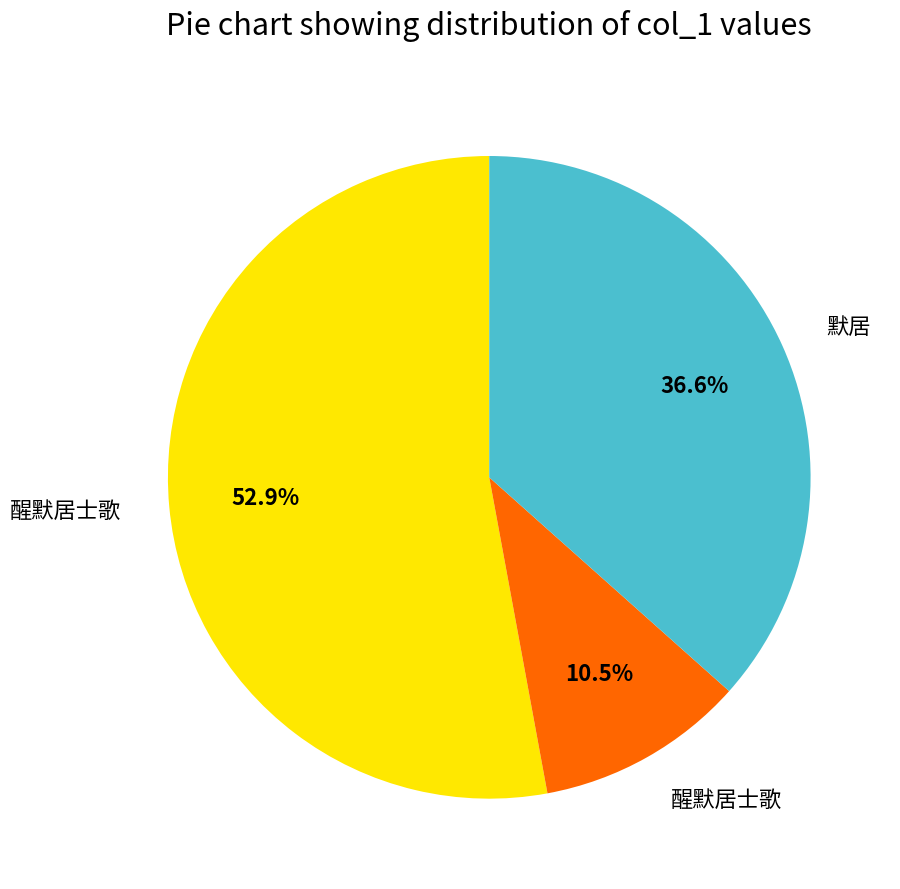

Does any single category account for the majority?

Yes